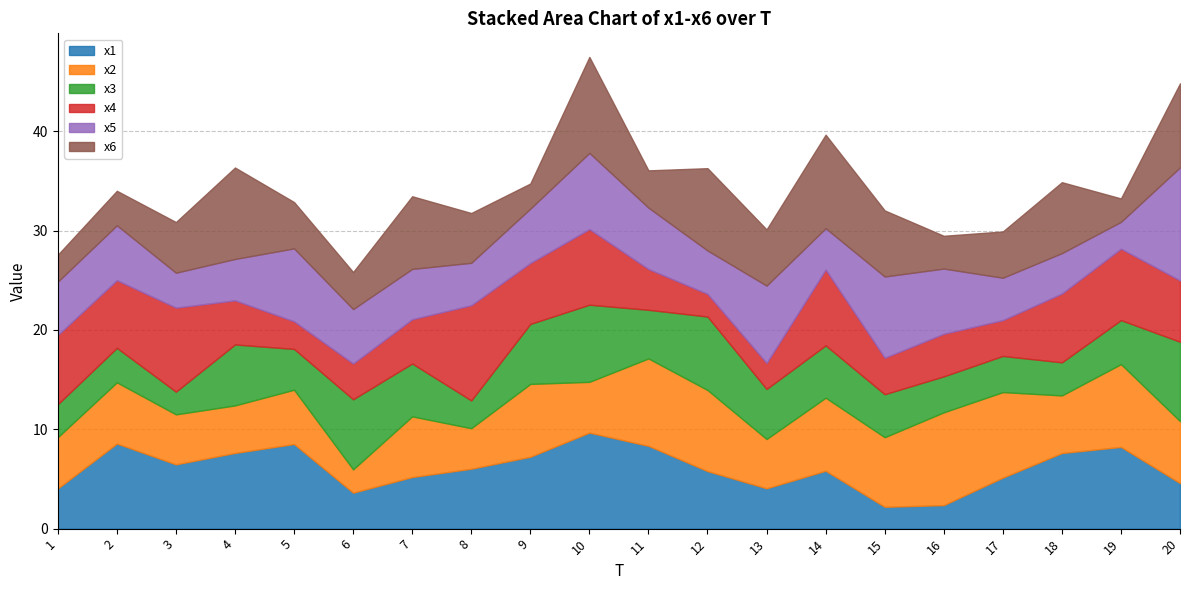

What is the difference between the highest and lowest values at 10?

4.6